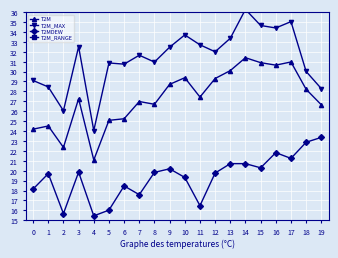

What is the lowest value of the T2M series?

21.1